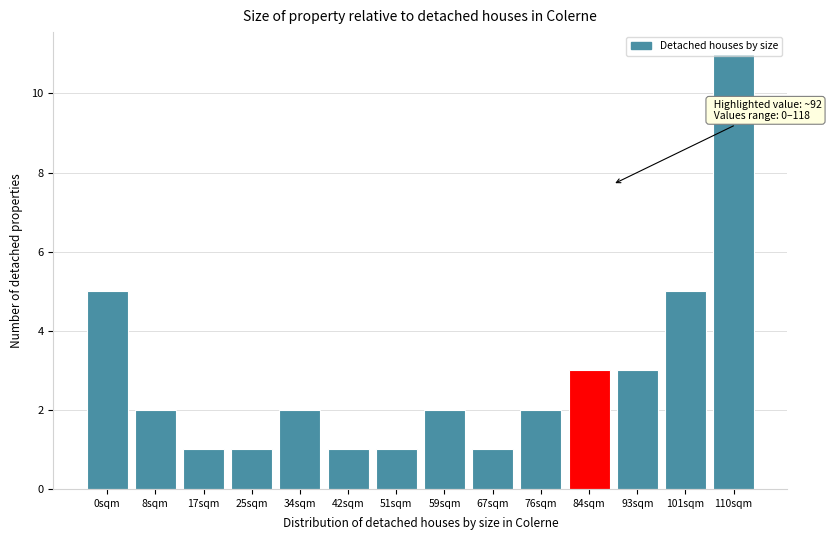

What is the average value?

3